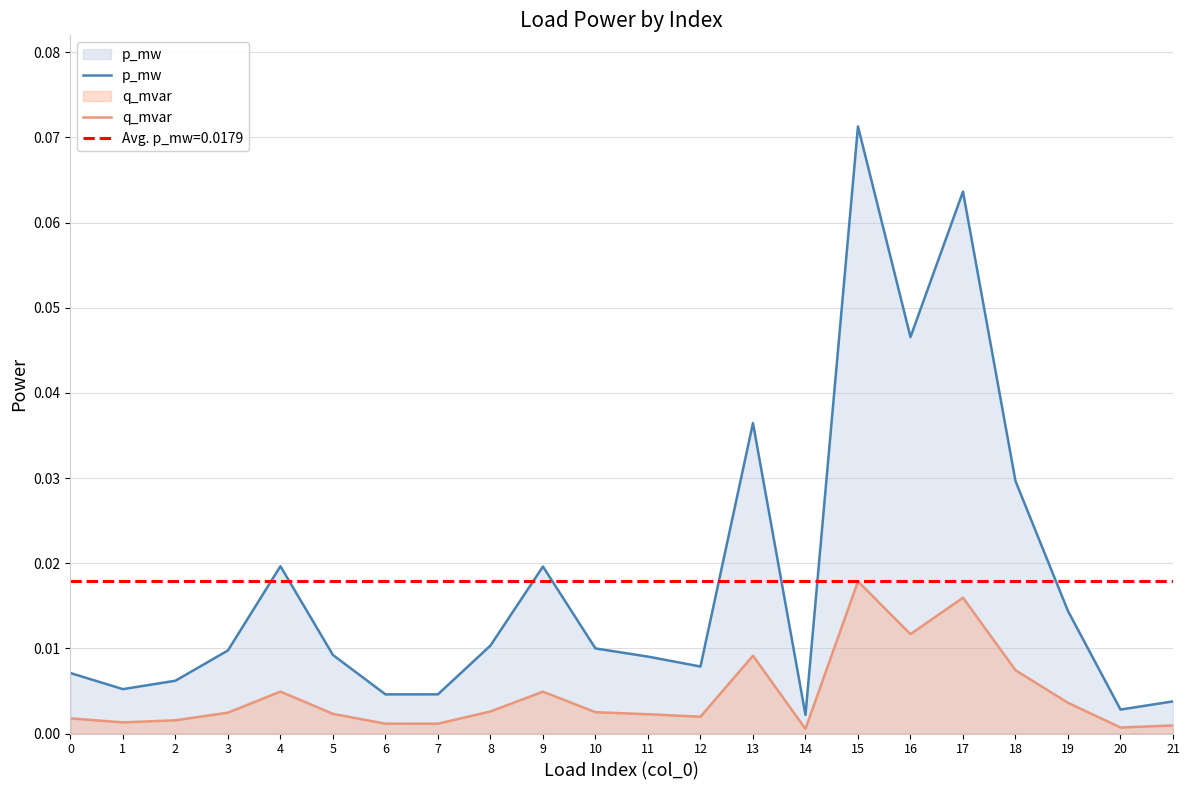

True or false: p_mw has a value of 0.0 at 9.

False